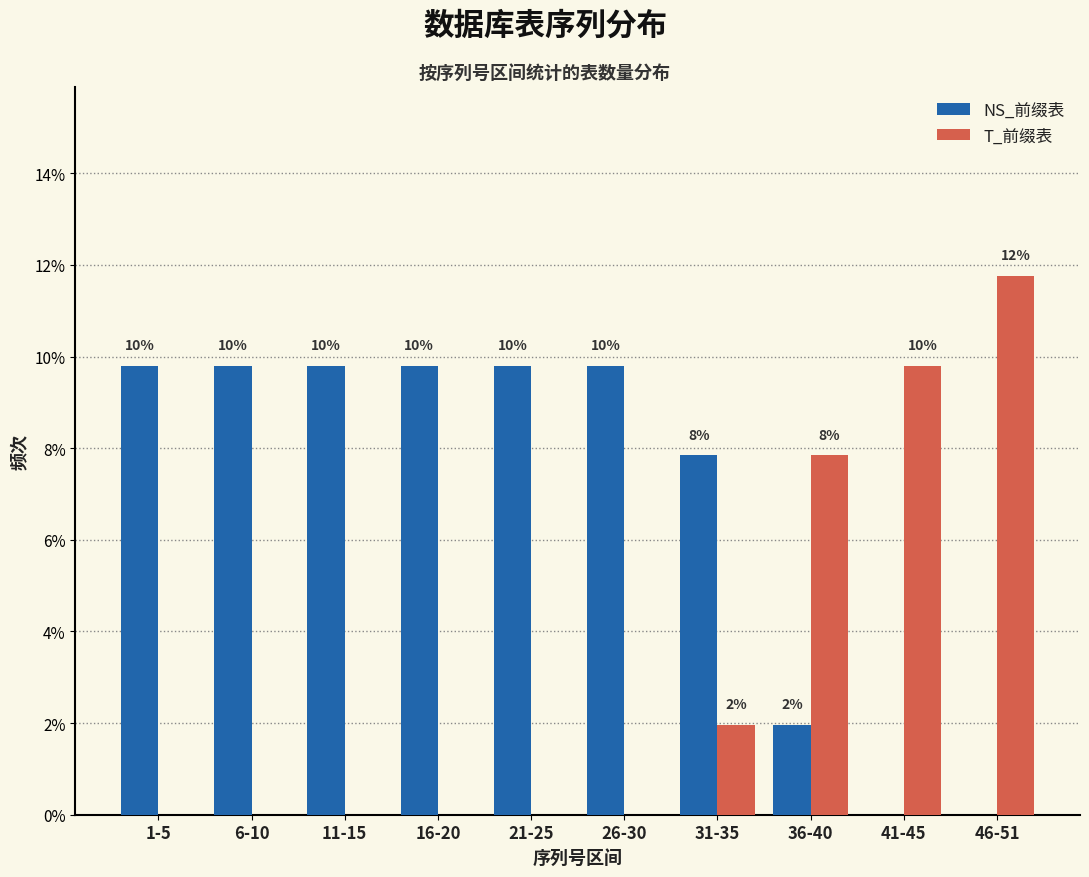

Does the chart contain stacked bars?

No